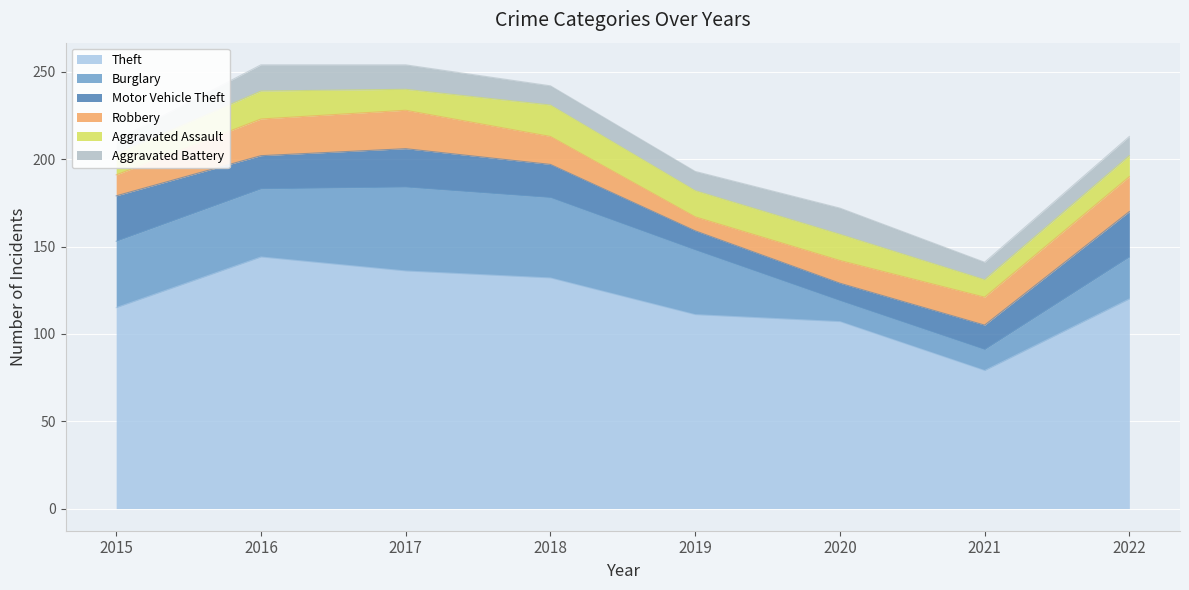

The value of Robbery at 2020 is 8. True or false?

False